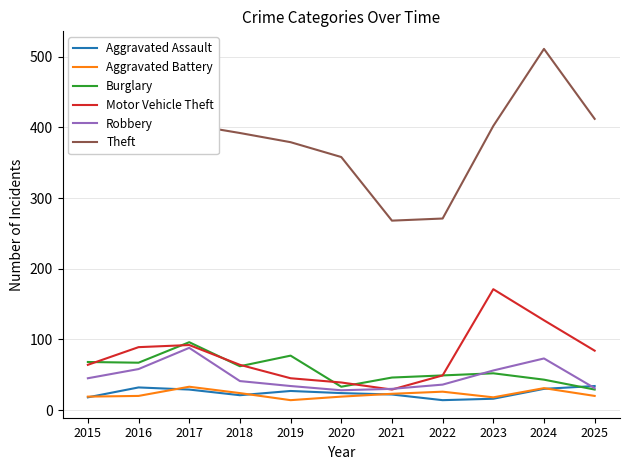

At which category does the chart reach its peak across all series?

2024